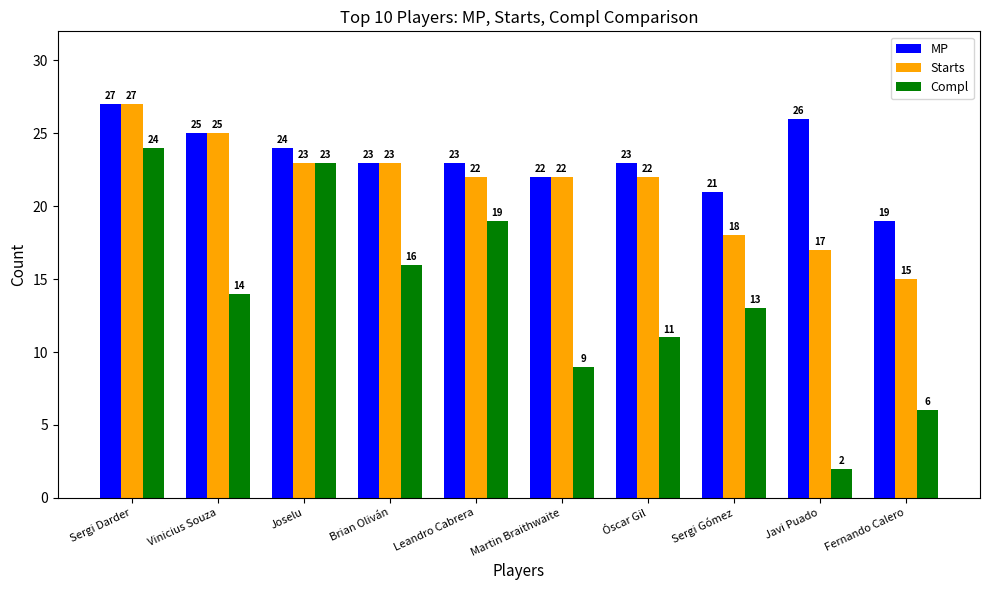

Which category has the highest value across all series?

Sergi Darder